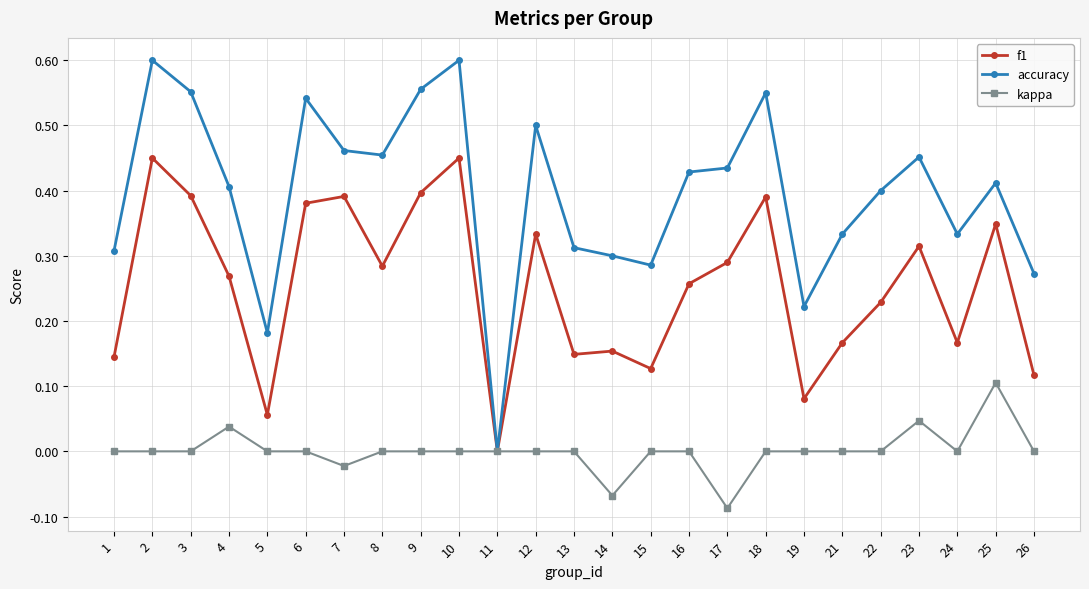

List the series in order of their overall mean, lowest first.

kappa, f1, accuracy